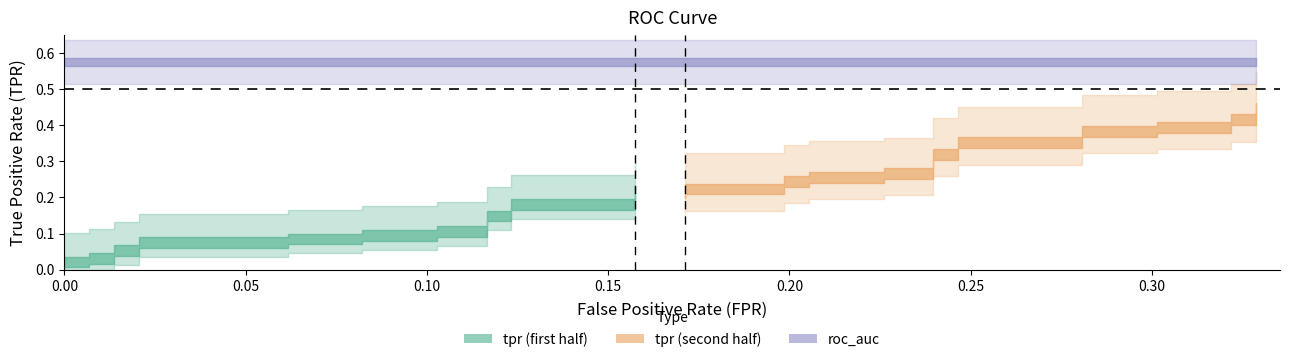

Reading right to left, extract all data points from this chart.

tpr: 0.4	0.4	0.4	0.4	0.4	0.4	0.4	0.4	0.4	0.3	0.3	0.3	0.3	0.3	0.3	0.2	0.2	0.2	0.2	0.2	0.2	0.2	0.2	0.1	0.1	0.1	0.1	0.1	0.1	0.1	0.1	0.1	0.1	0.1	0.1	0.0	0.0	0.0	0.0	0.0
roc_auc: 0.6	0.6	0.6	0.6	0.6	0.6	0.6	0.6	0.6	0.6	0.6	0.6	0.6	0.6	0.6	0.6	0.6	0.6	0.6	0.6	0.6	0.6	0.6	0.6	0.6	0.6	0.6	0.6	0.6	0.6	0.6	0.6	0.6	0.6	0.6	0.6	0.6	0.6	0.6	0.6